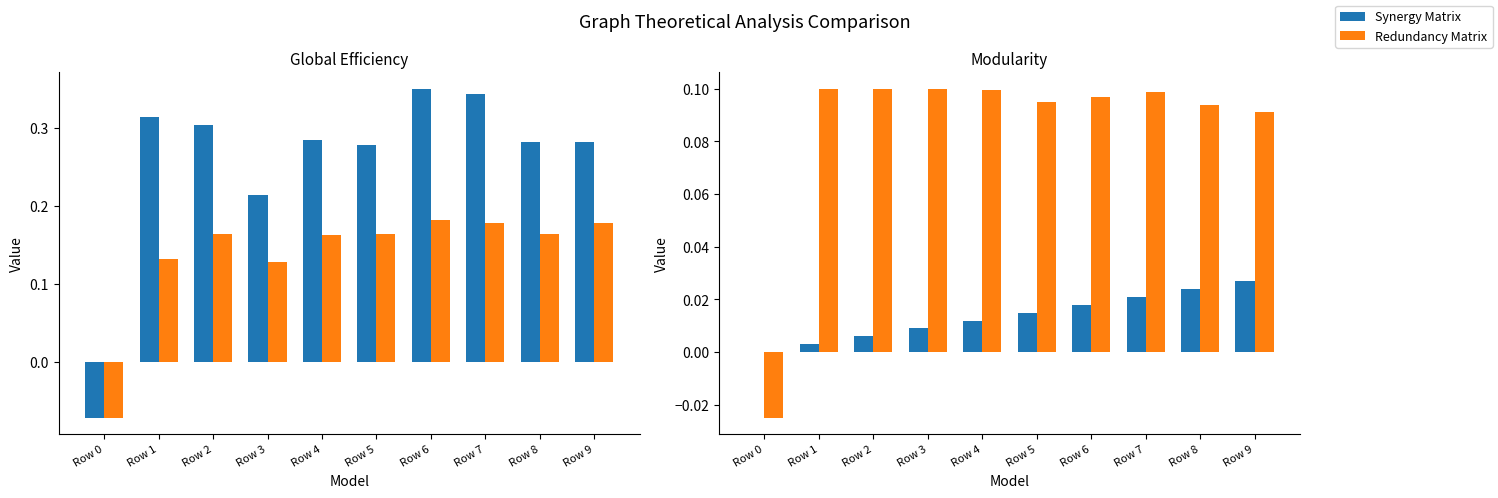

Count the Synergy Matrix values in the range 0 to 1.

10